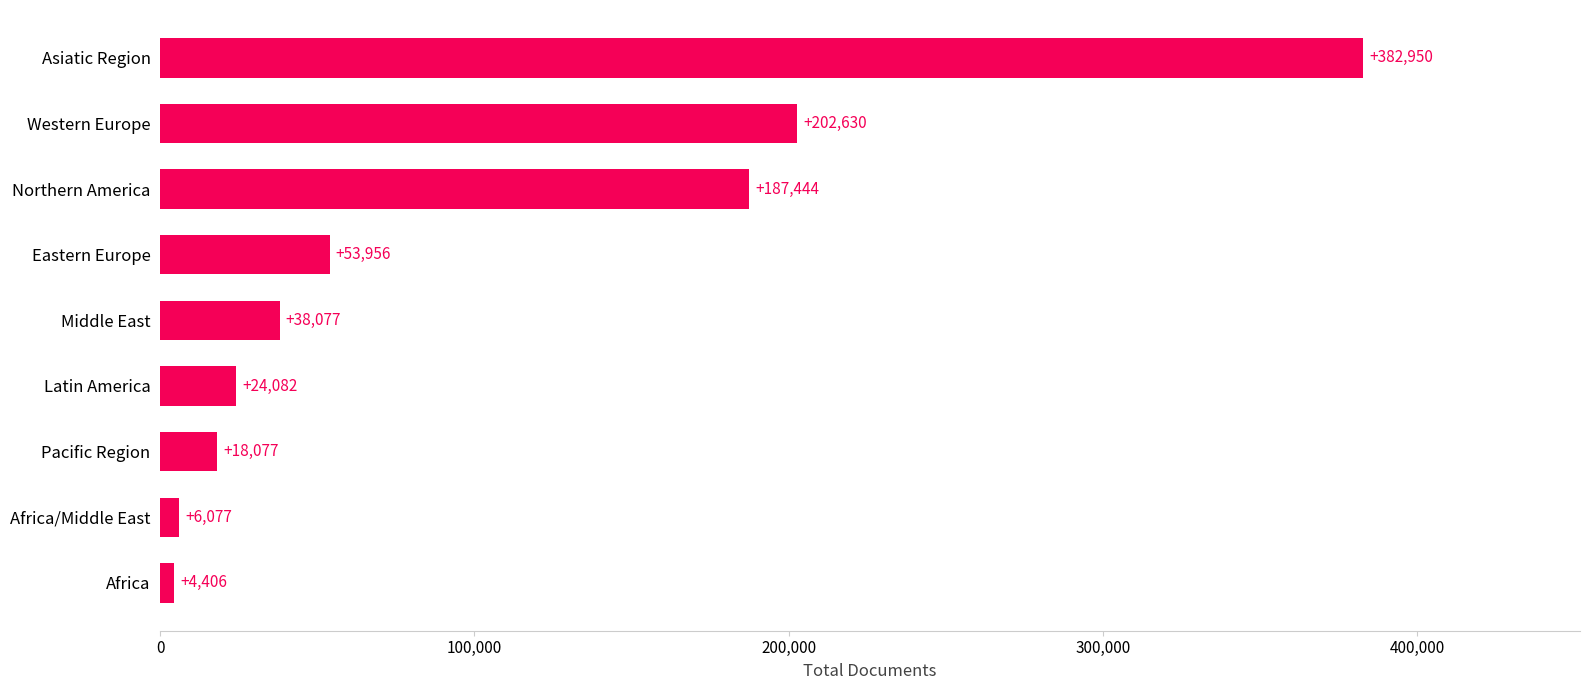

What is the difference between the maximum and minimum values?

378544